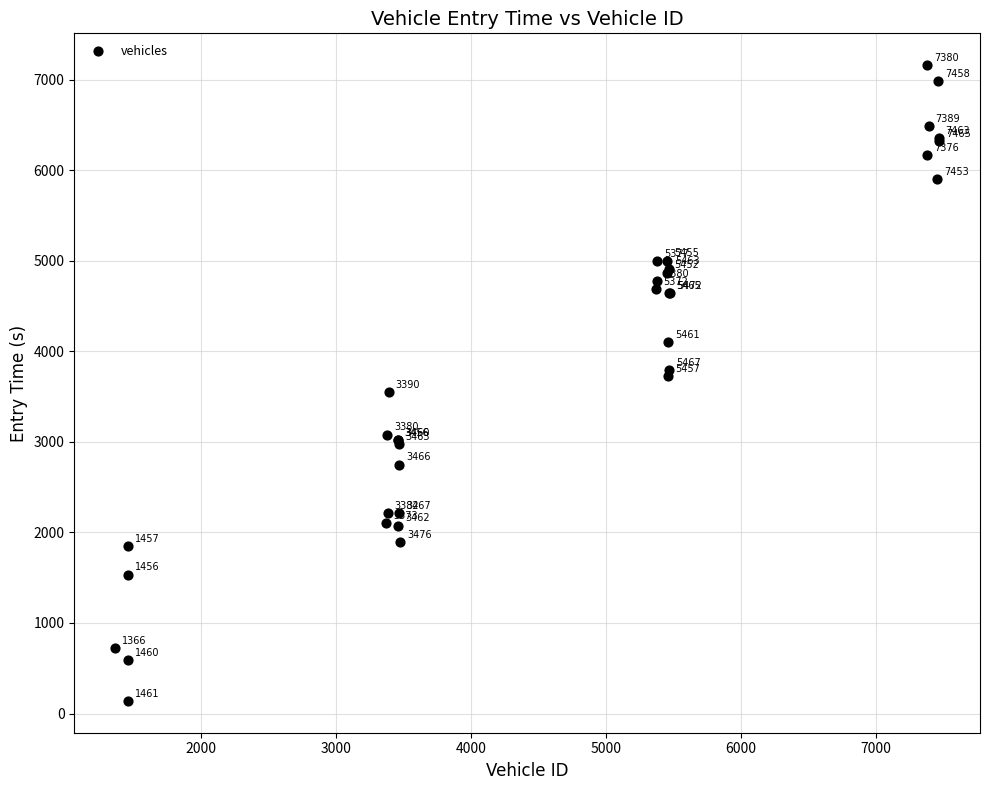

What Y value in the scatter plot is closest to 3648?

3727.1